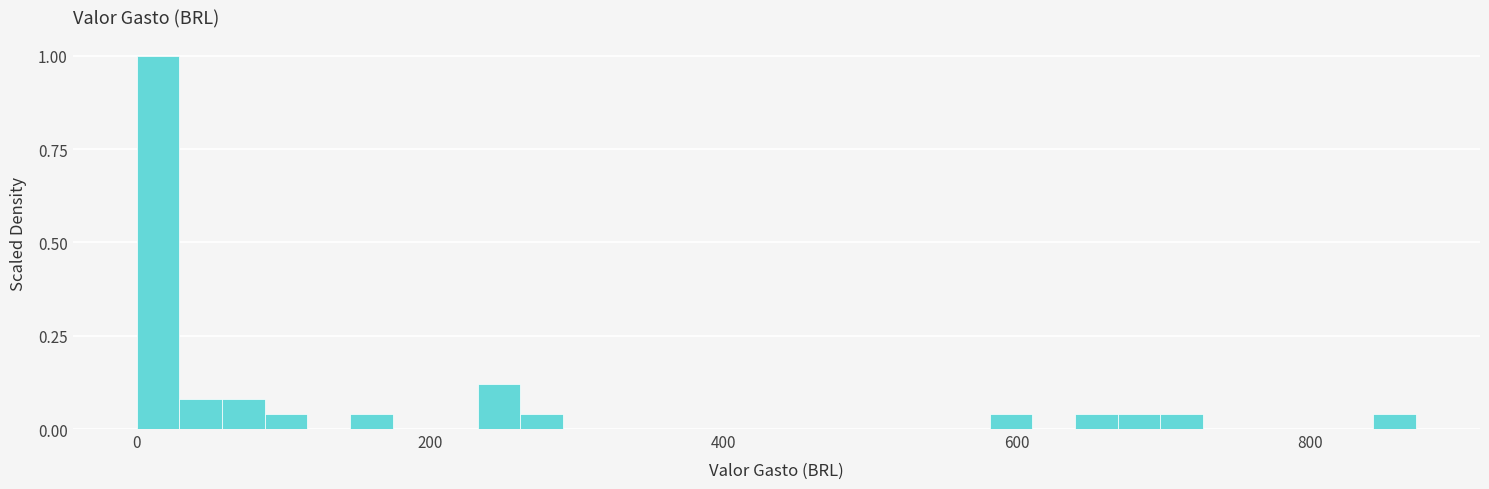

Read against the x-axis, roughly where is the centre of the tallest bar?

20